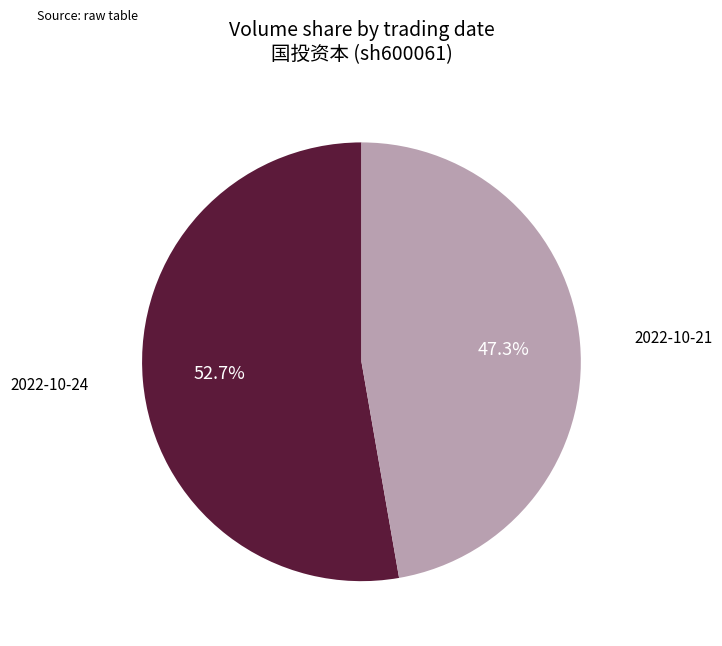

Is there any slice that represents more than half of the pie?

Yes